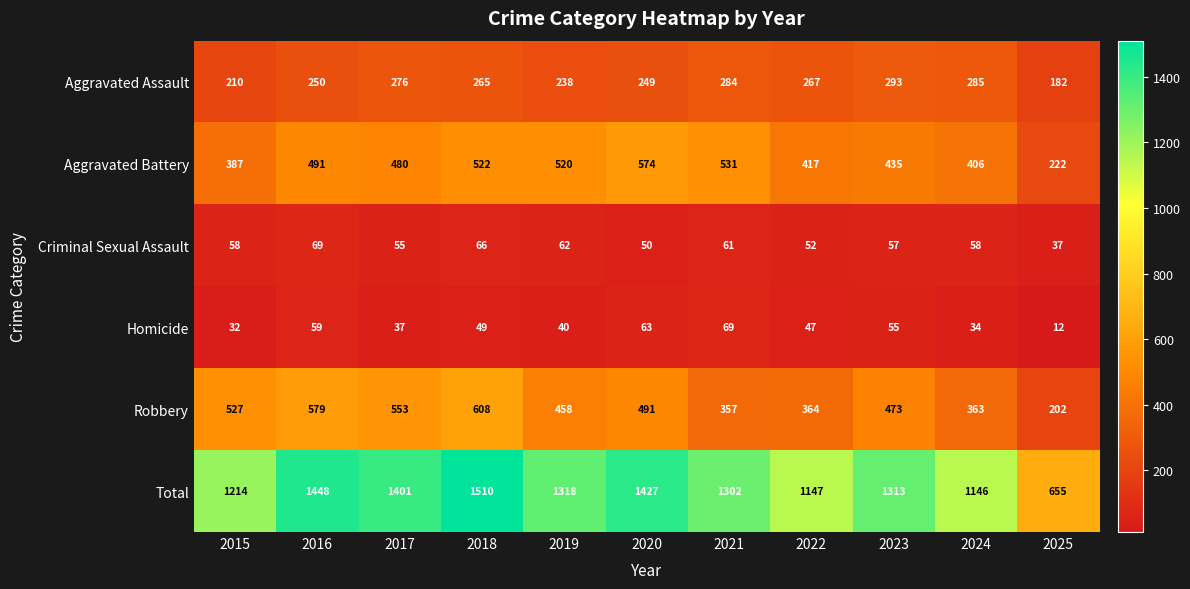

What is the difference between the maximum and minimum values in the Robbery series?

406